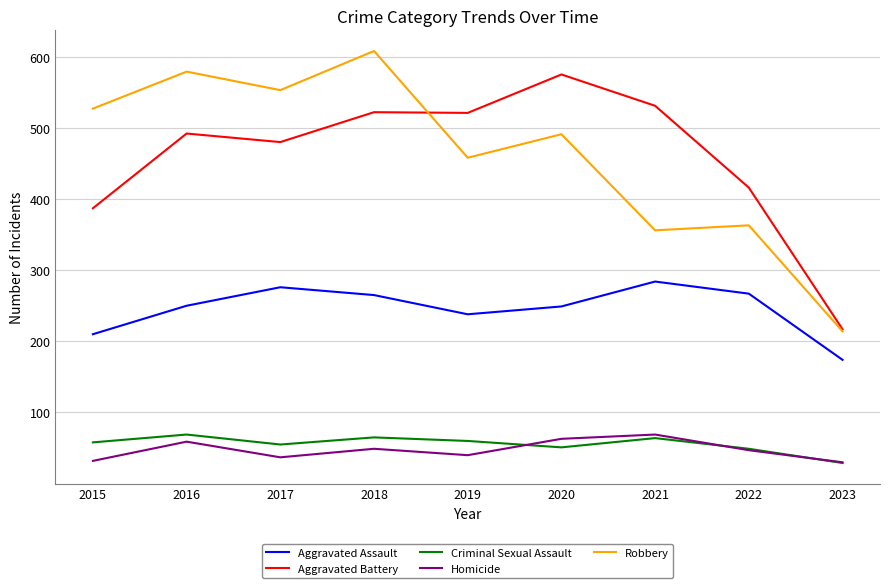

Is the value of Robbery at 2018 greater than the value of Criminal Sexual Assault at 2020?

Yes